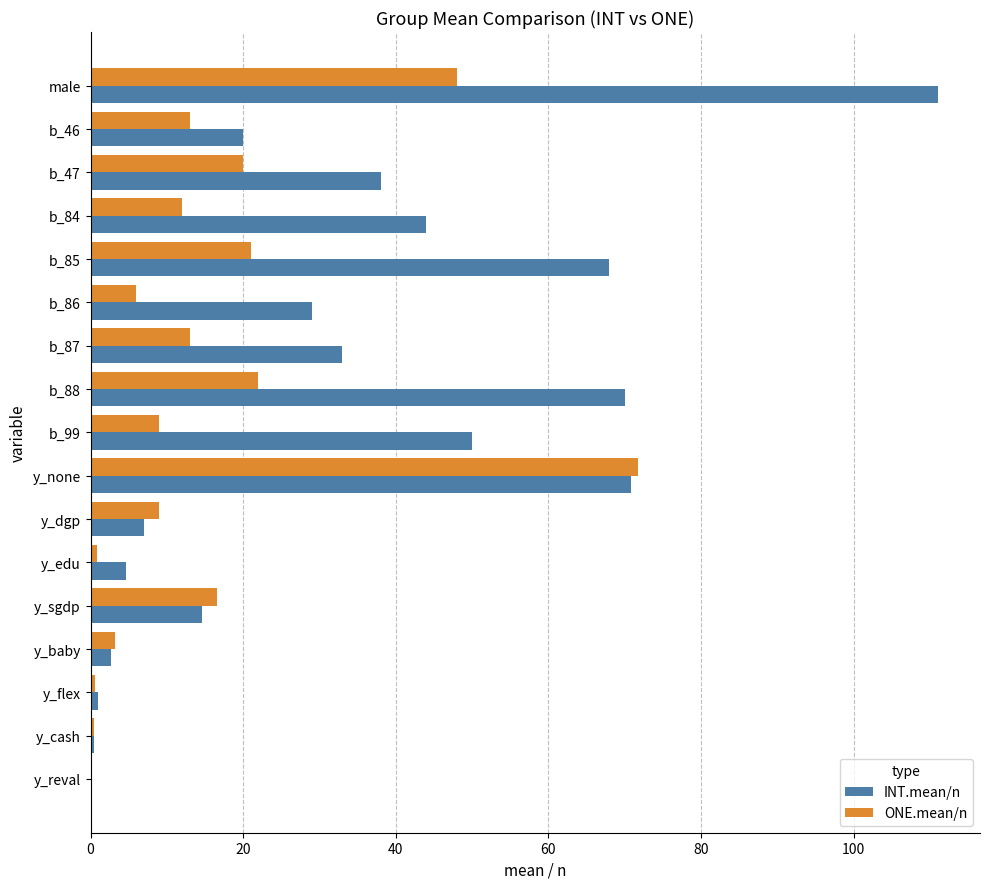

Which category has the highest value across all series?

male